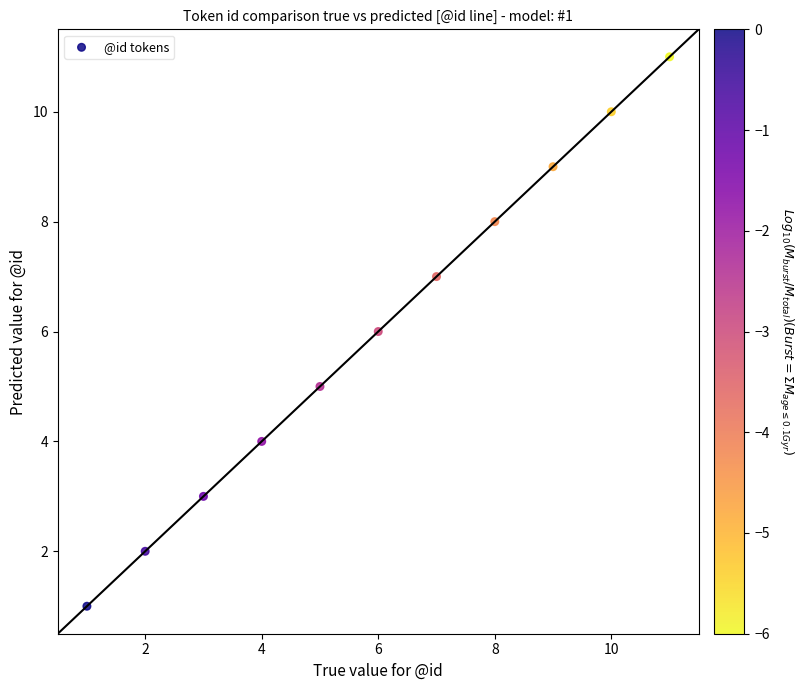

What is the average X value?

6